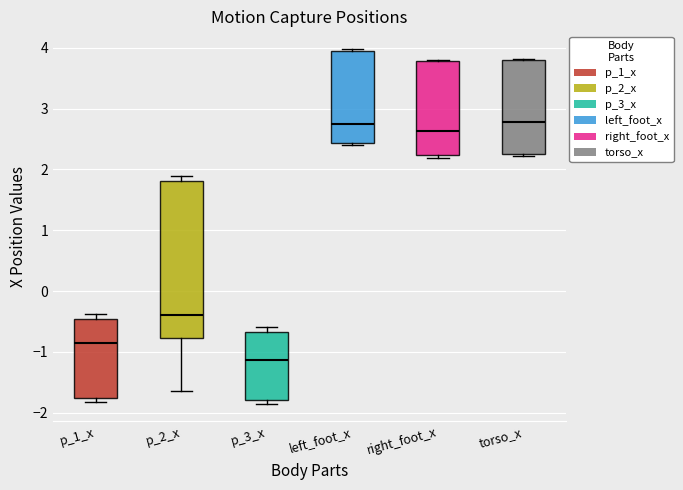

Reading left to right, transcribe this box plot: for each box, give where its median line is, the range the box spans, and where its two whiskers end, as read against the y-axis. The values are not printed on the chart, so give them approximately, as read against the axis.

p_1_x: median -0.8, box -1.8 to -0.5, whiskers -1.8 (just below the box's lower edge) to -0.4
p_2_x: median -0.4, box -0.8 to 1.8, whiskers -1.7 to 1.9
p_3_x: median -1.1, box -1.8 to -0.7, whiskers -1.9 to -0.6
left_foot_x: median 2.8, box 2.4 to 4.0, whiskers 2.4 to 4.0
right_foot_x: median 2.6, box 2.2 to 3.8, whiskers 2.2 (just below the box's lower edge) to 3.8
torso_x: median 2.8, box 2.2 to 3.8, whiskers 2.2 (just below the box's lower edge) to 3.8